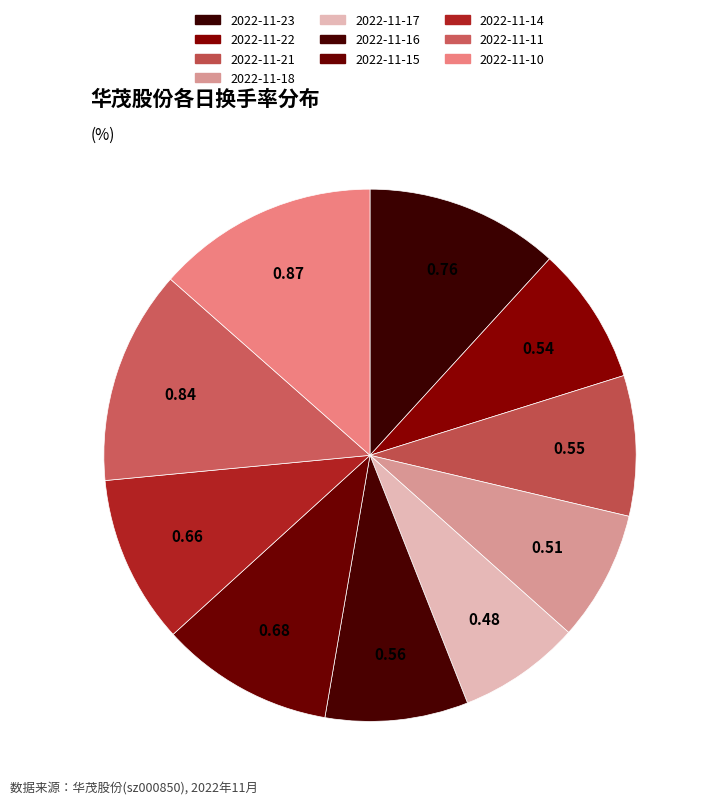

Count the number of slices in the pie.

10